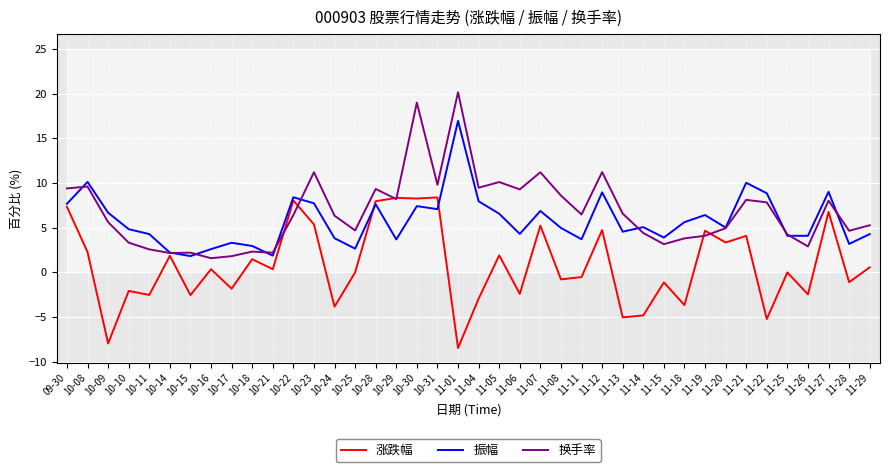

What is the label of the 36th point from the right?

10-11